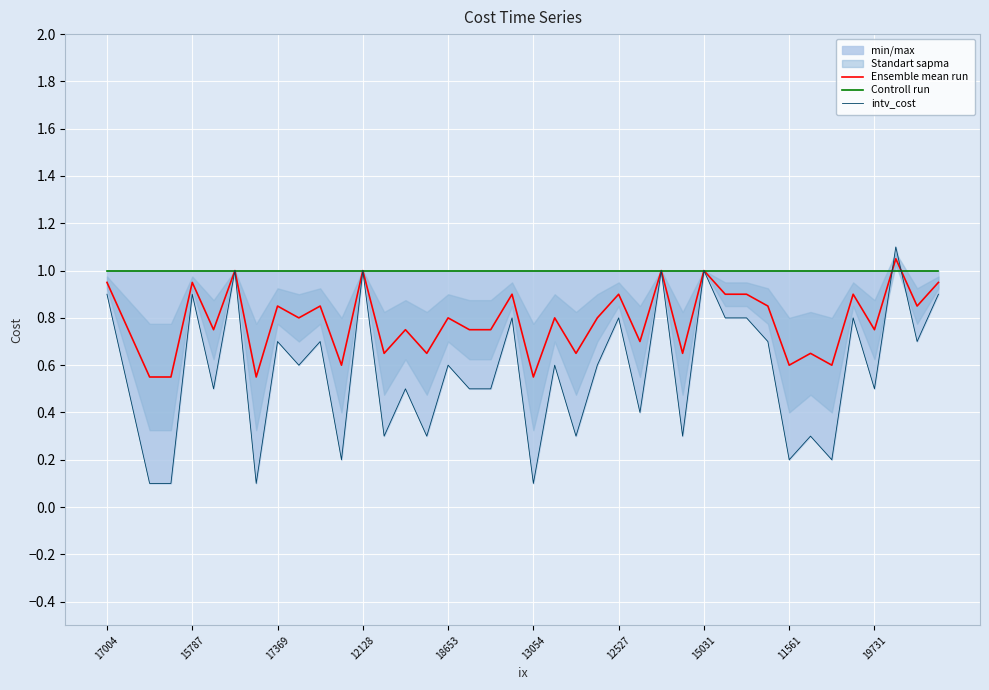

How many interior local peaks does the intv_cost series have?

15